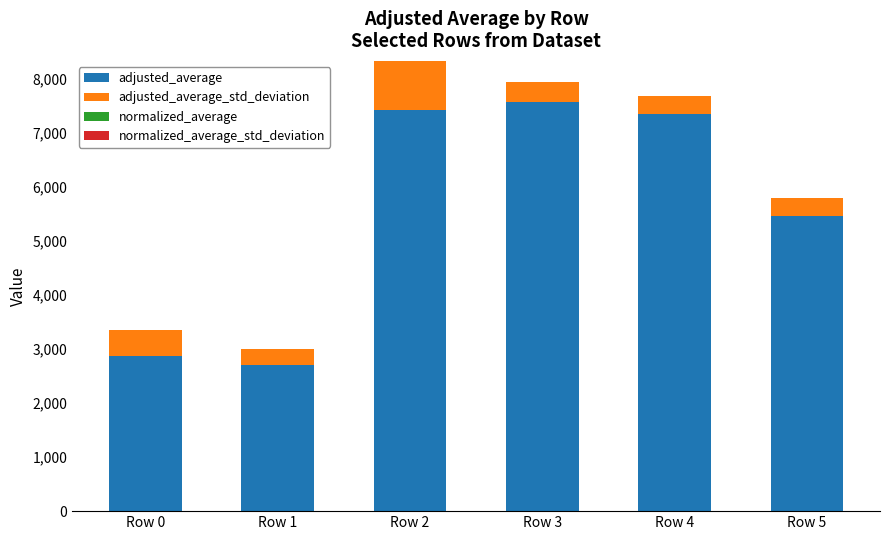

What is the difference between the second highest and minimum values in the adjusted_average series?

4721.2